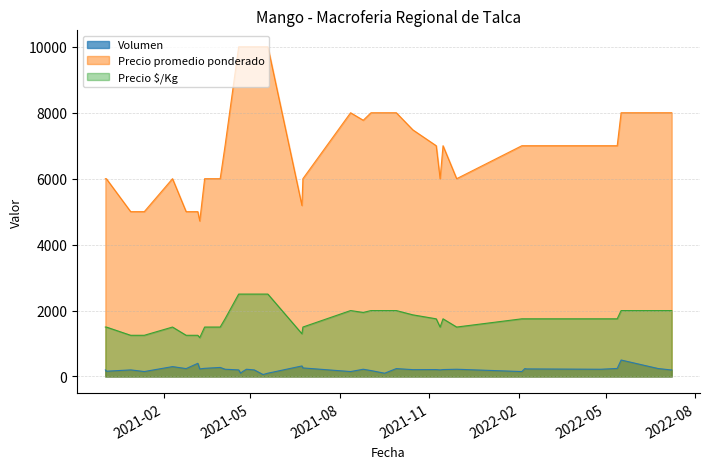

What is the label of the 15th point from the left?

2022-05-13